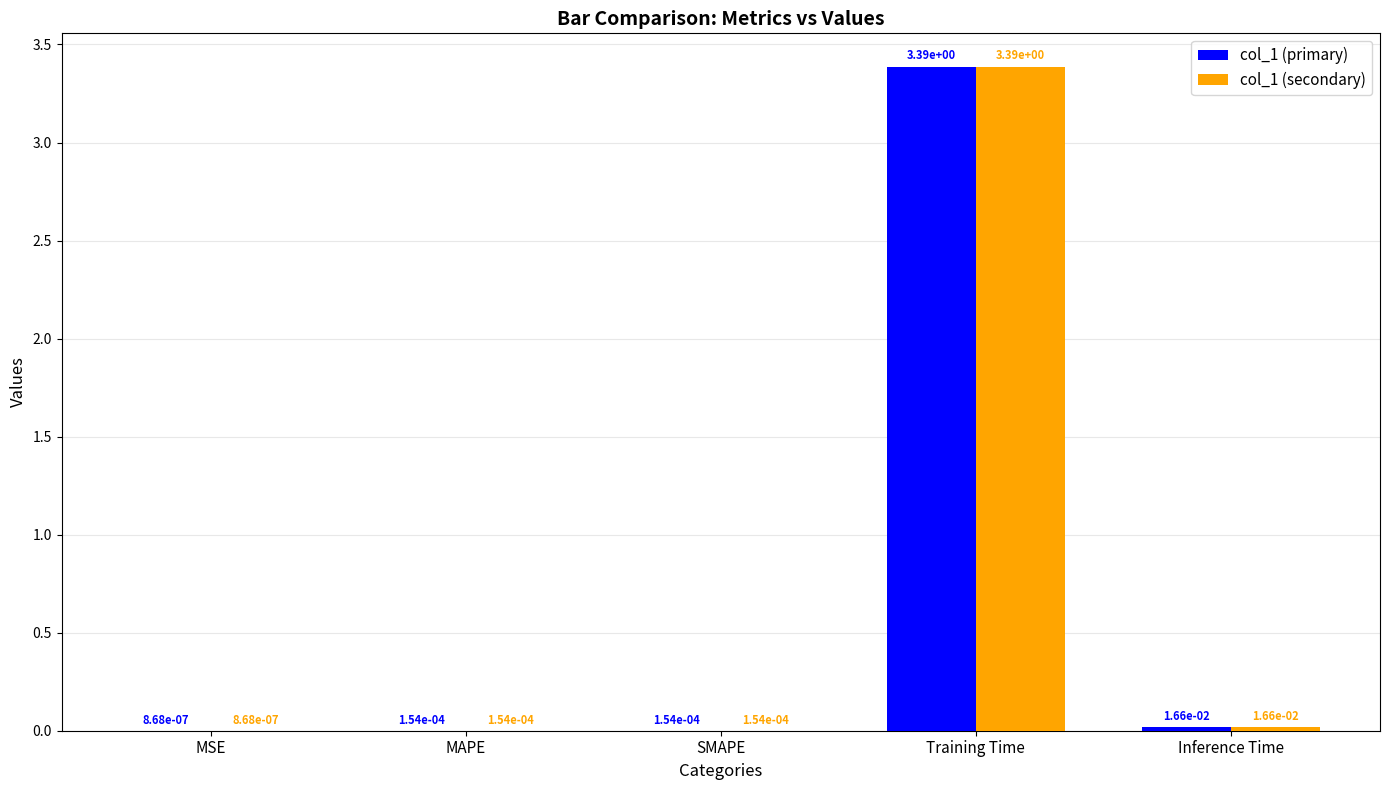

Are the bars grouped side by side (vs. stacked)?

Yes